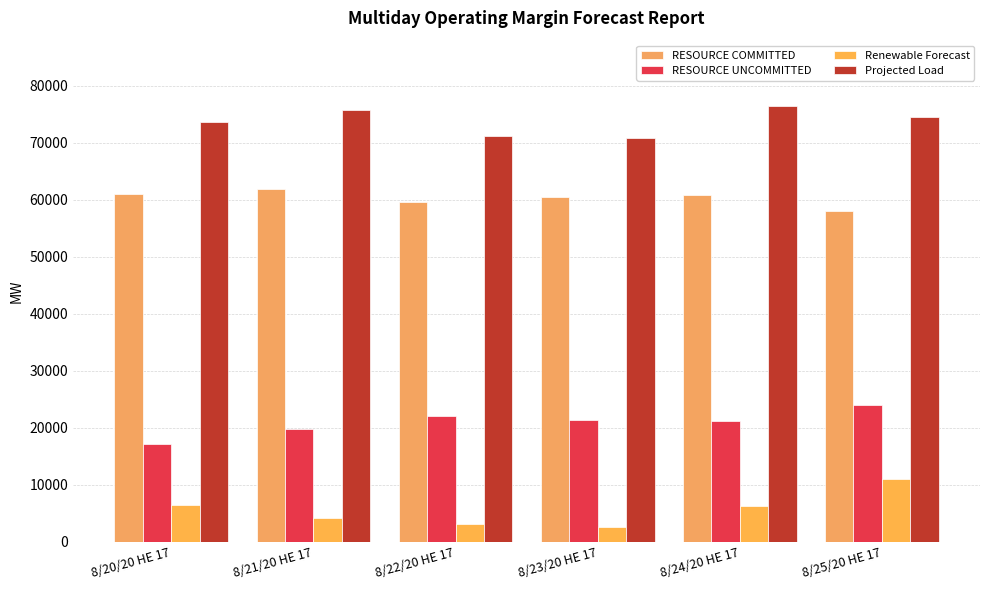

Between 8/21/20 HE 17 and 8/22/20 HE 17, which series saw the biggest shift?

Projected Load